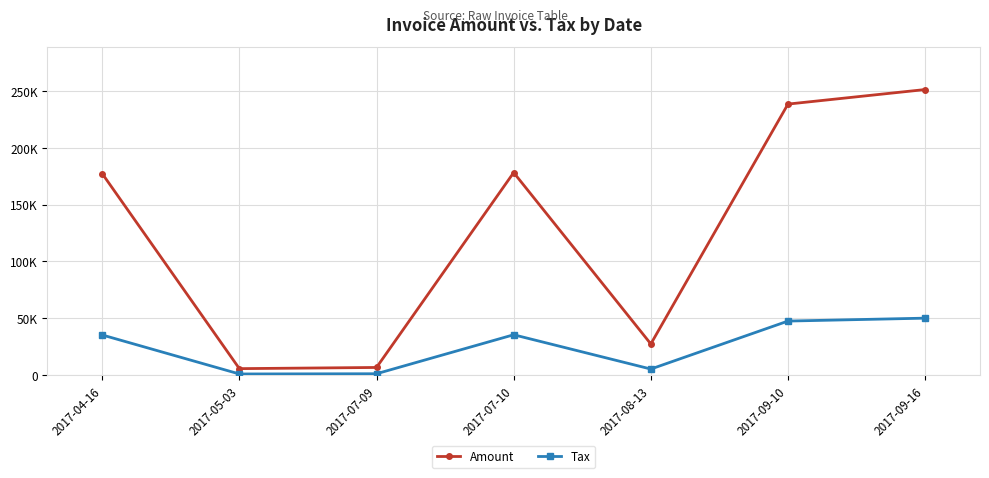

What are all the series names shown in the legend?

Amount, Tax